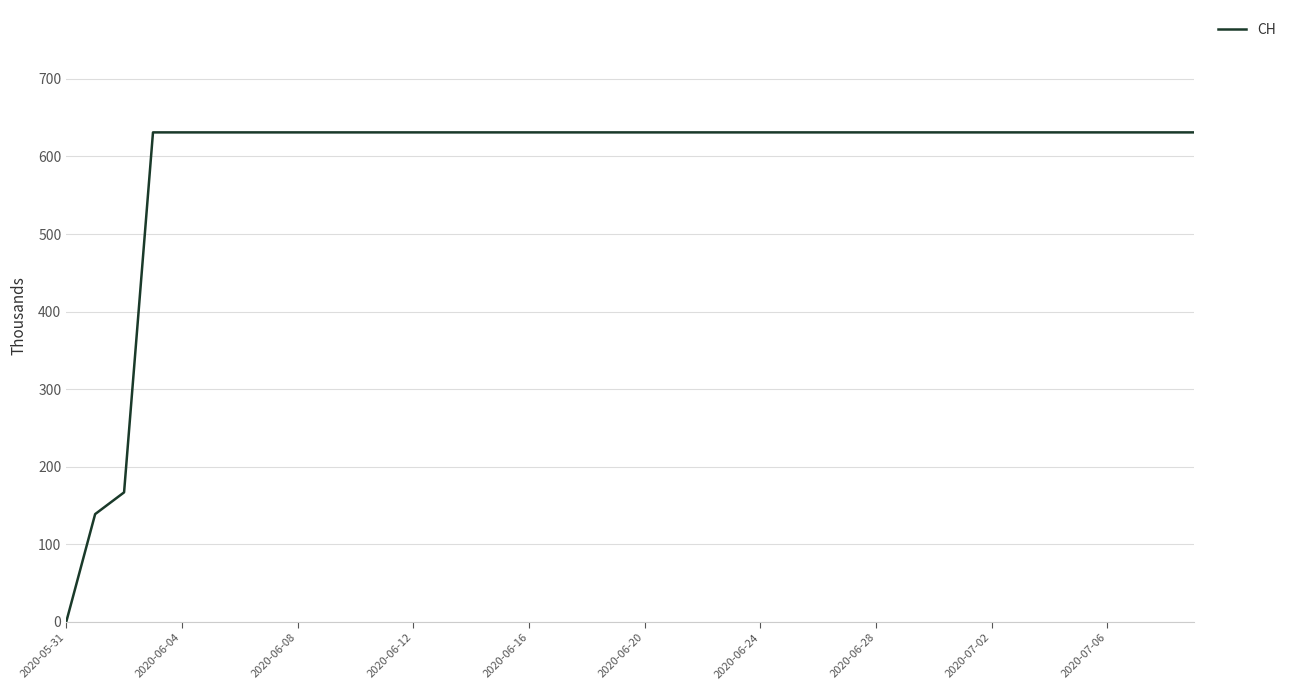

What is the maximum value shown in the chart?

631